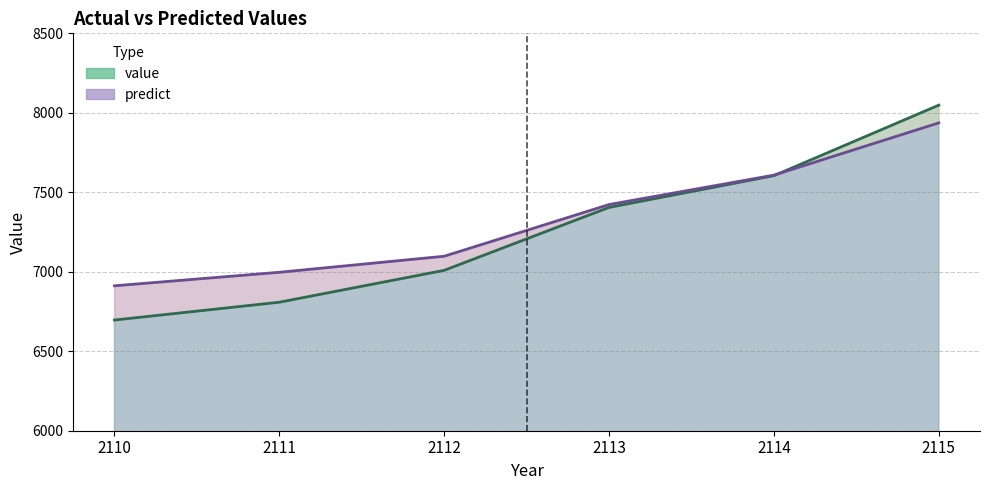

Where does the value series first go above 7404?

2113